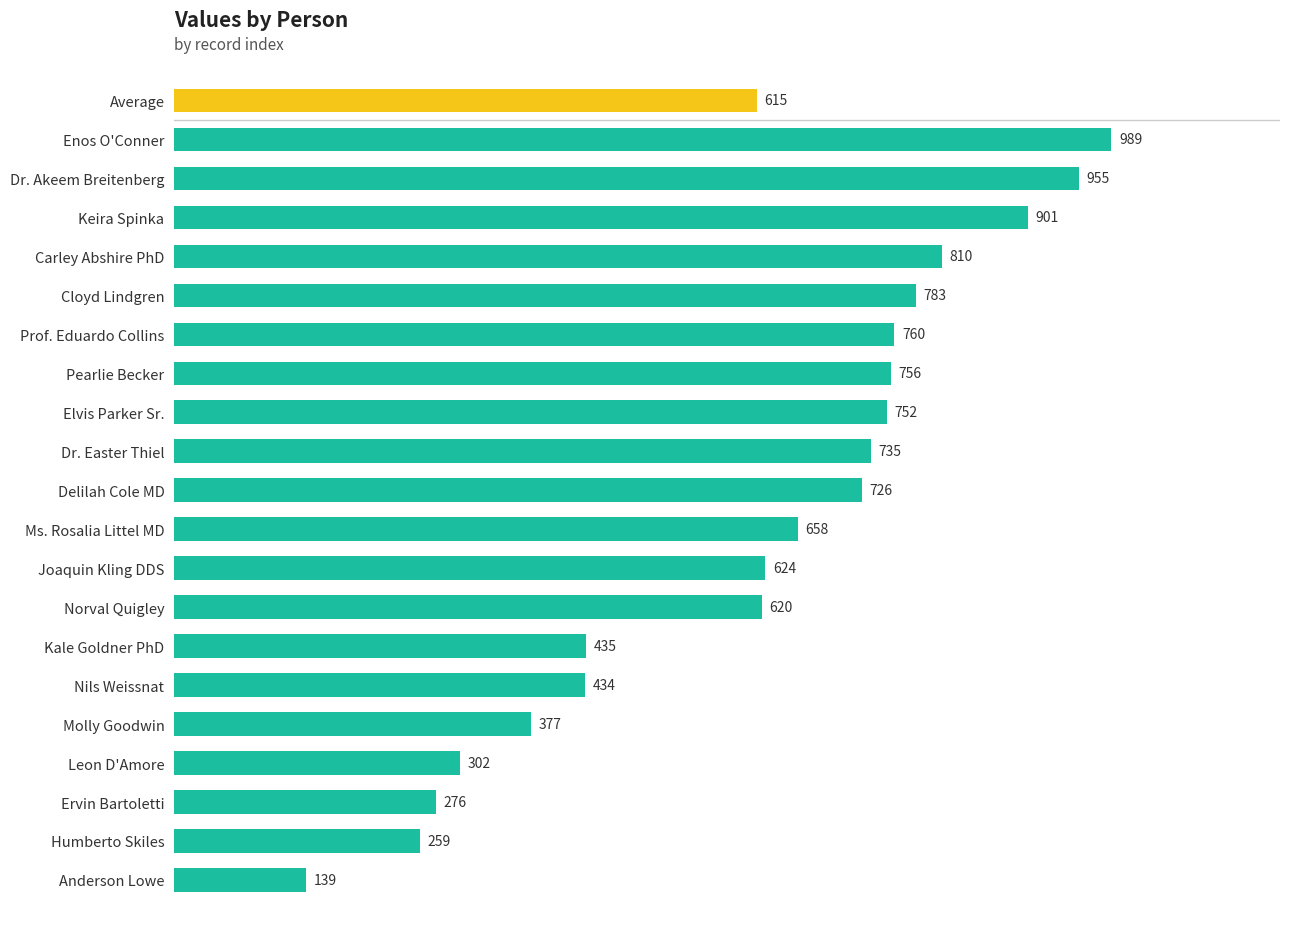

What is the greatest value displayed?

989